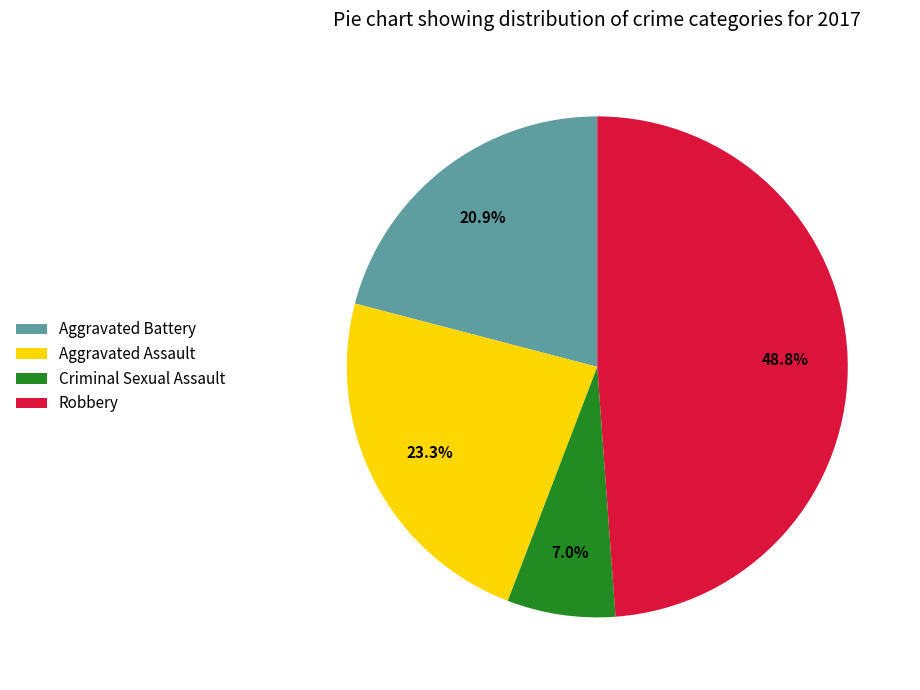

Approximately how many times larger is the value at Robbery compared to Aggravated Assault?

2.1